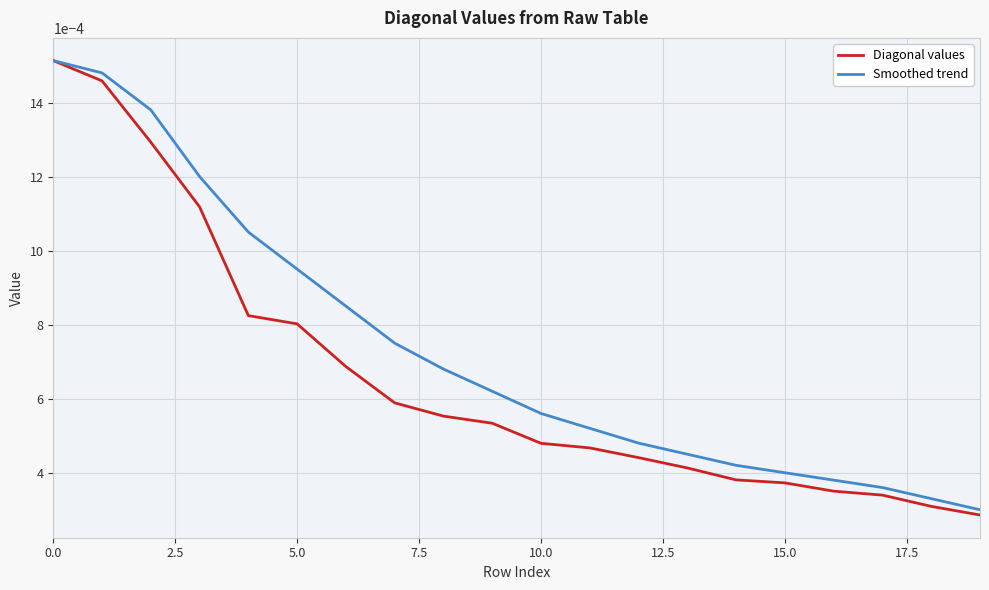

Which series has the largest total across all categories?

Smoothed trend